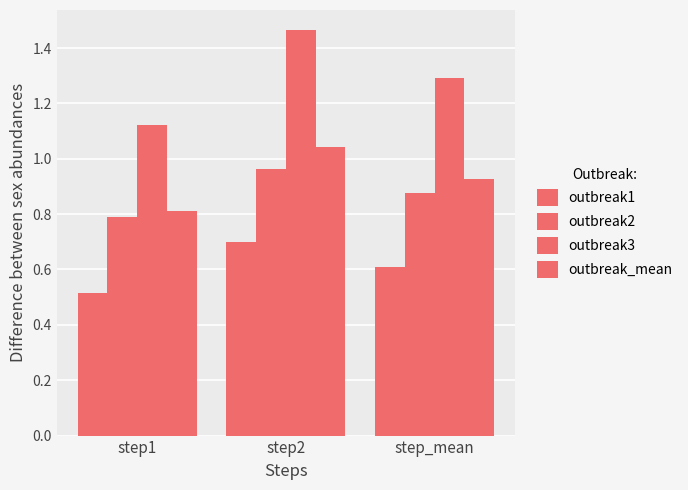

Reading right to left, extract all data points from this chart.

outbreak1: step_mean=0.6	step2=0.7	step1=0.5
outbreak2: step_mean=0.9	step2=1.0	step1=0.8
outbreak3: step_mean=1.3	step2=1.5	step1=1.1
outbreak_mean: step_mean=0.9	step2=1.0	step1=0.8